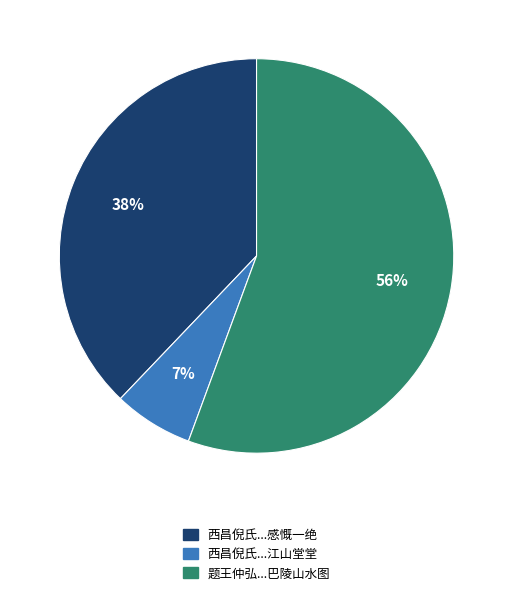

The 西昌倪氏...感慨一绝 slice represents 38% of the pie. True or false?

True